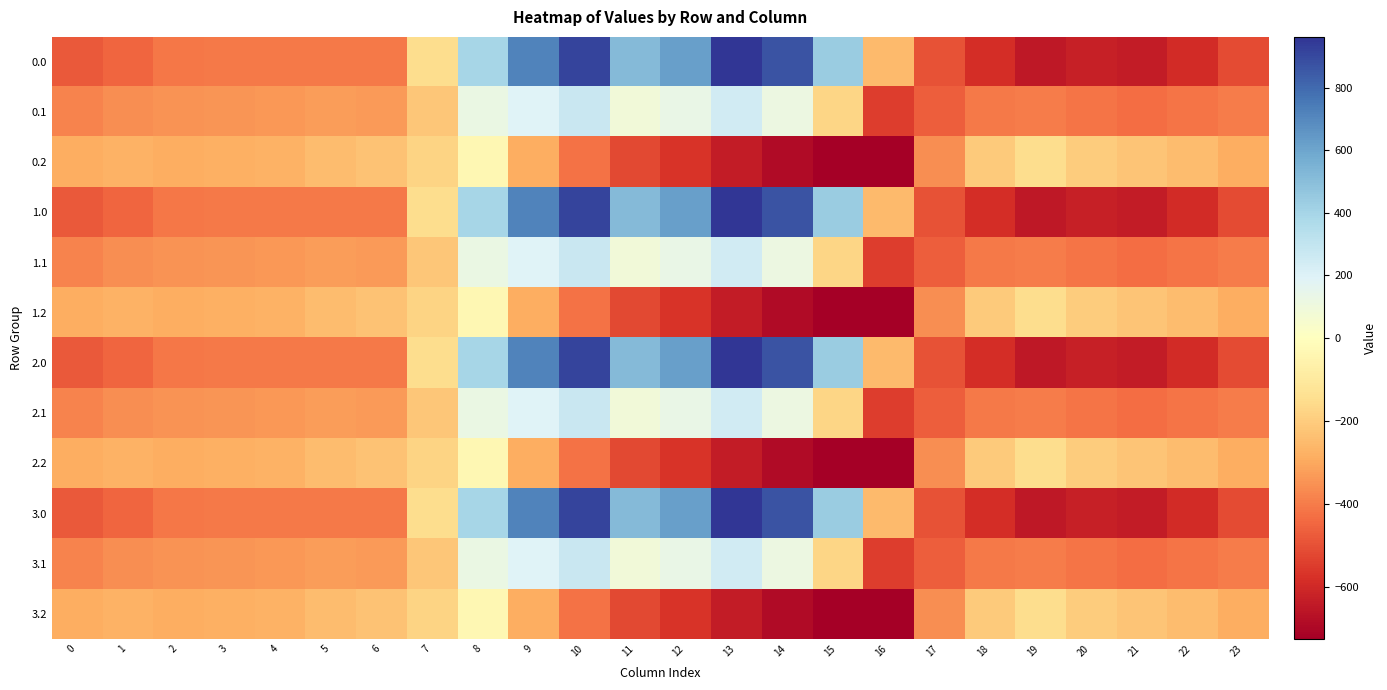

Which category has the highest value across all series?

13